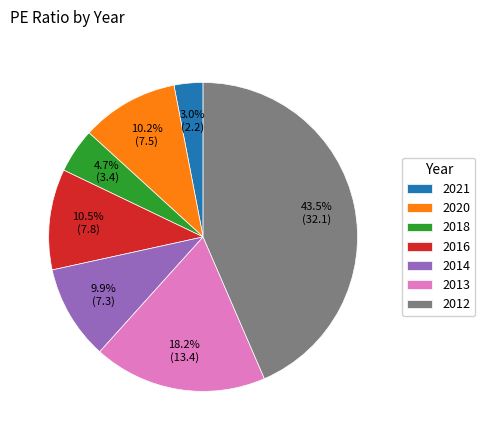

Does 2021 account for over 50% of the chart?

No